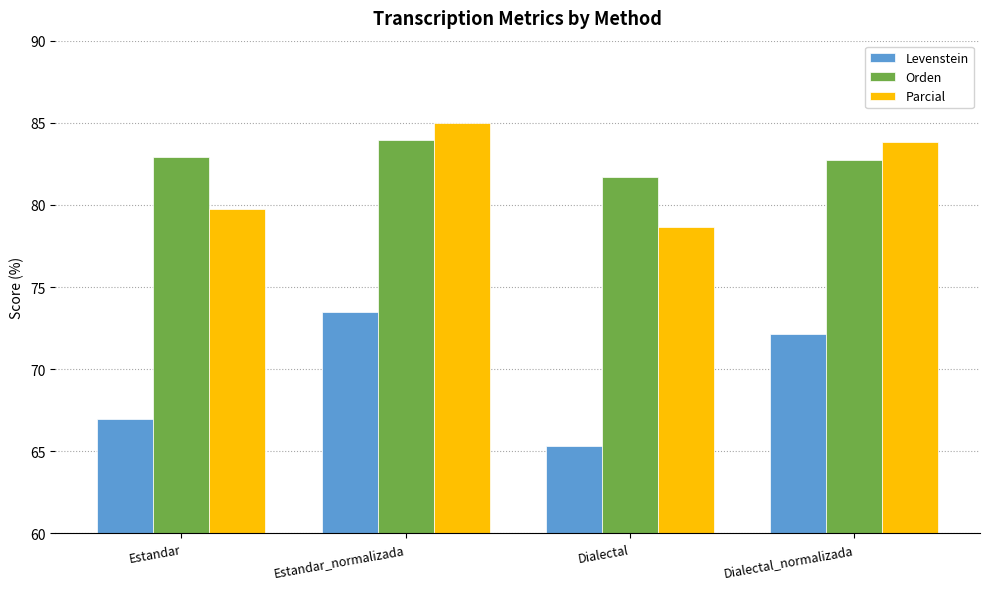

What position from the left is Estandar?

1